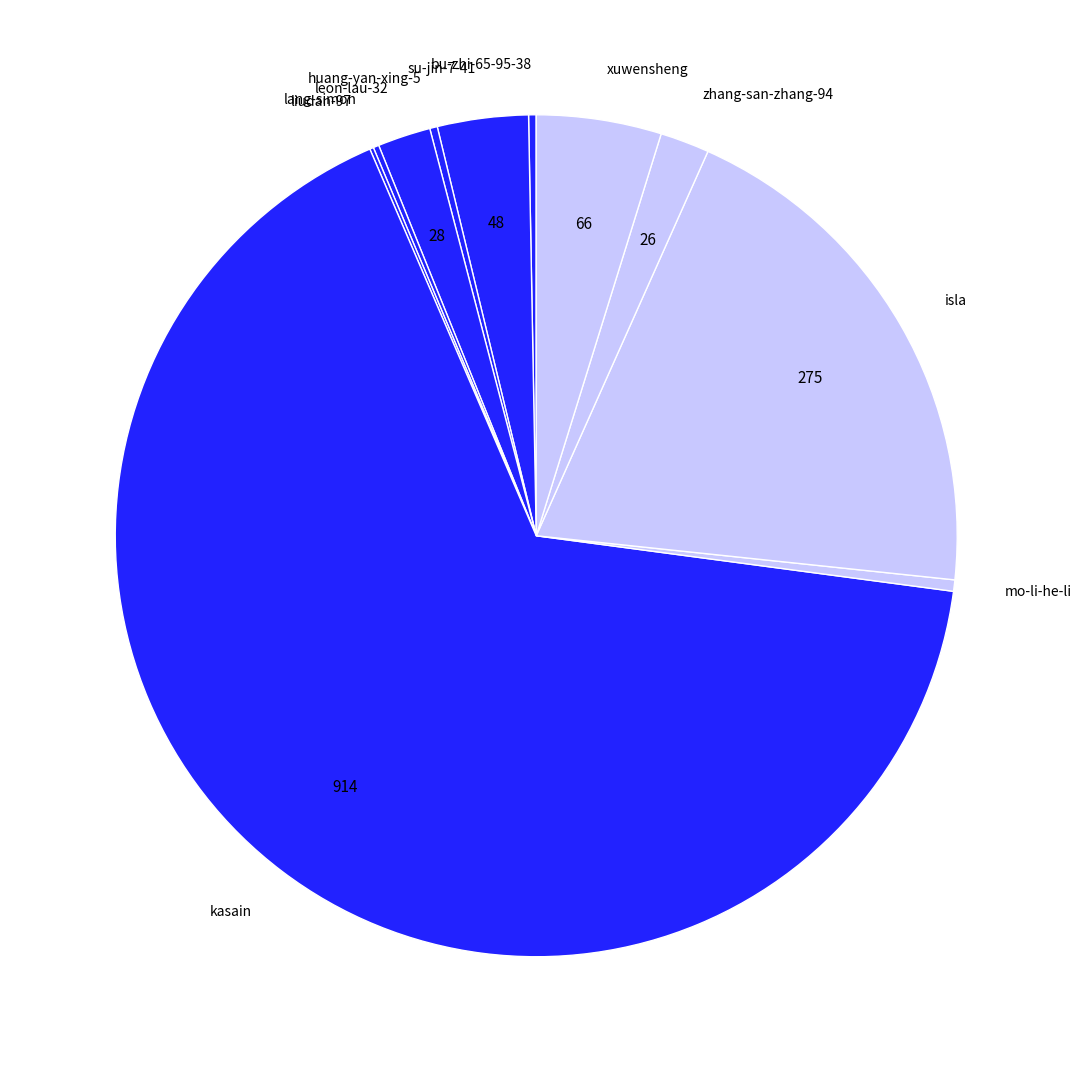

Is the sum of su-jin-7-41 and mo-li-he-li greater than half?

No